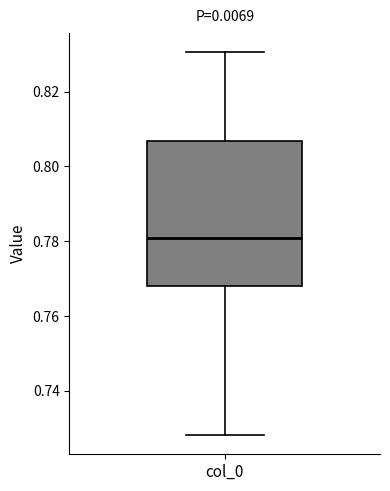

Transcribe this box plot: give where the median line is, the range the box spans, and where the two whiskers end, as read against the y-axis. The values are not printed on the chart, so give them approximately, as read against the axis.

median 0.780, box 0.768 to 0.806, whiskers 0.728 to 0.830